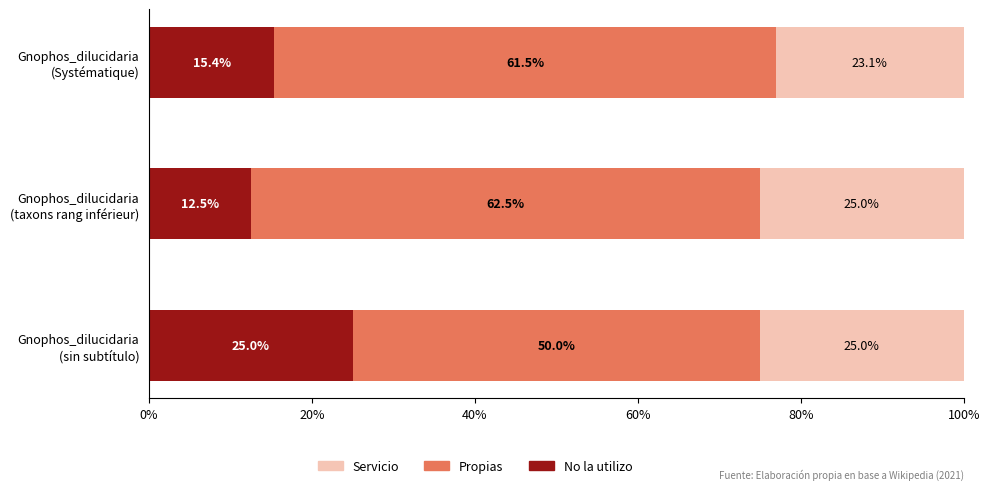

What is the maximum value for No la utilizo?

25.0